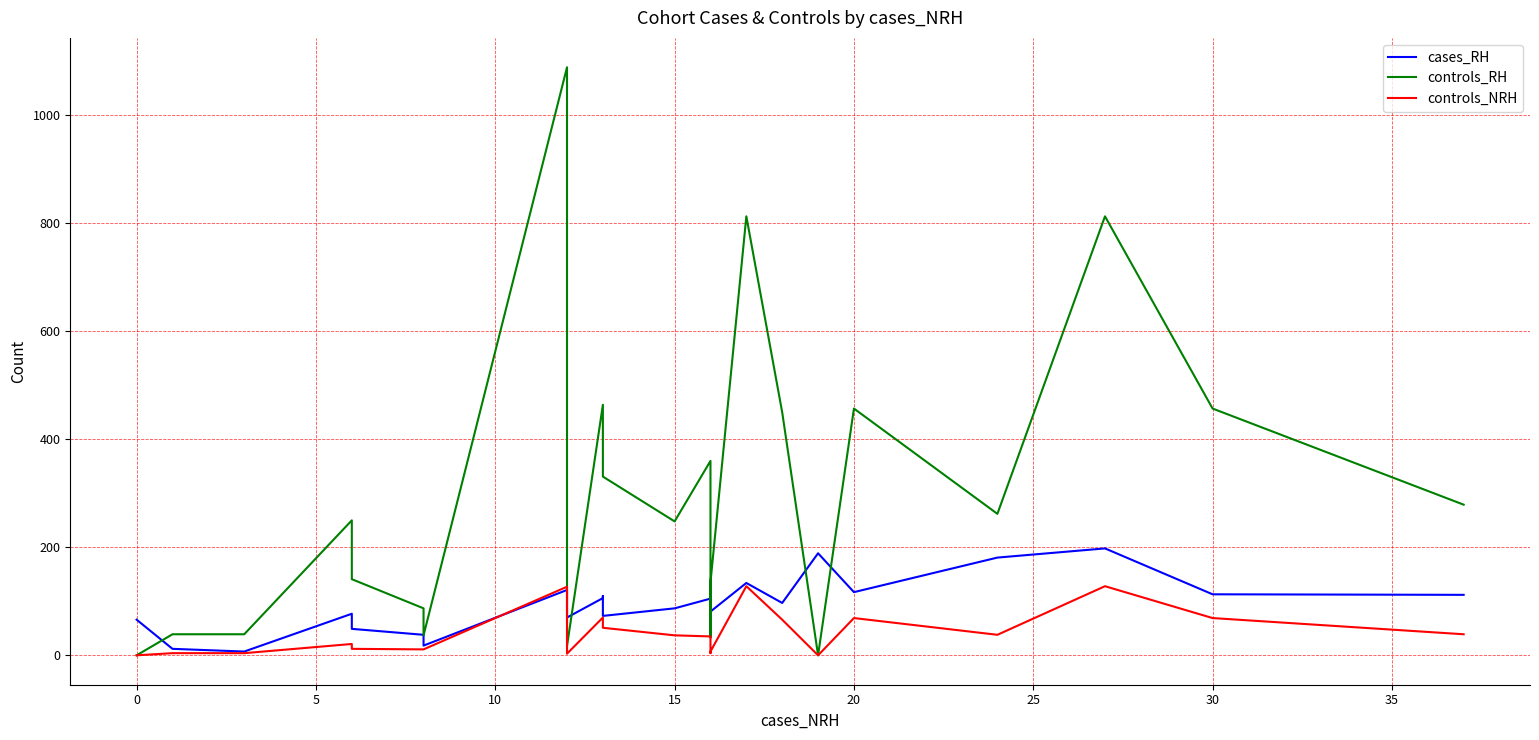

True or false: cases_RH has a value of 197 at 12.

False